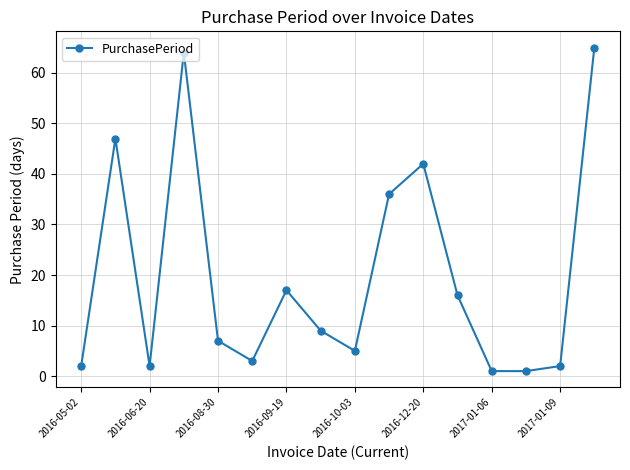

How many lines are shown in the chart?

1